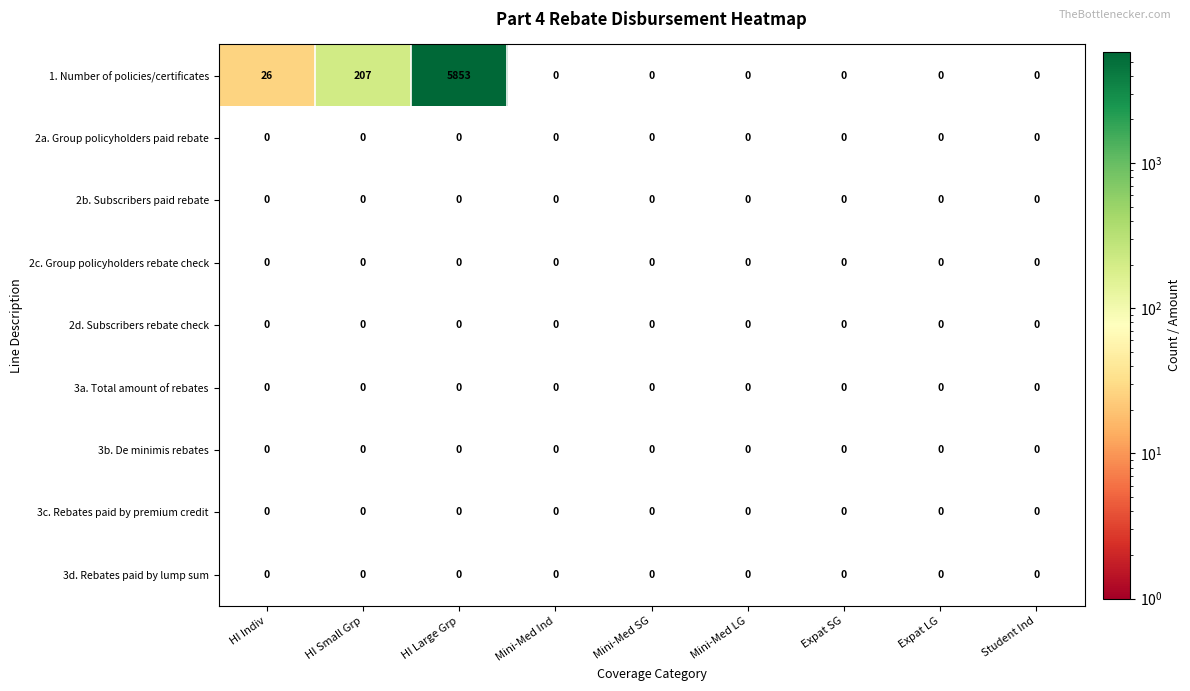

Which series has the largest total across all categories?

1. Number of policies/certificates